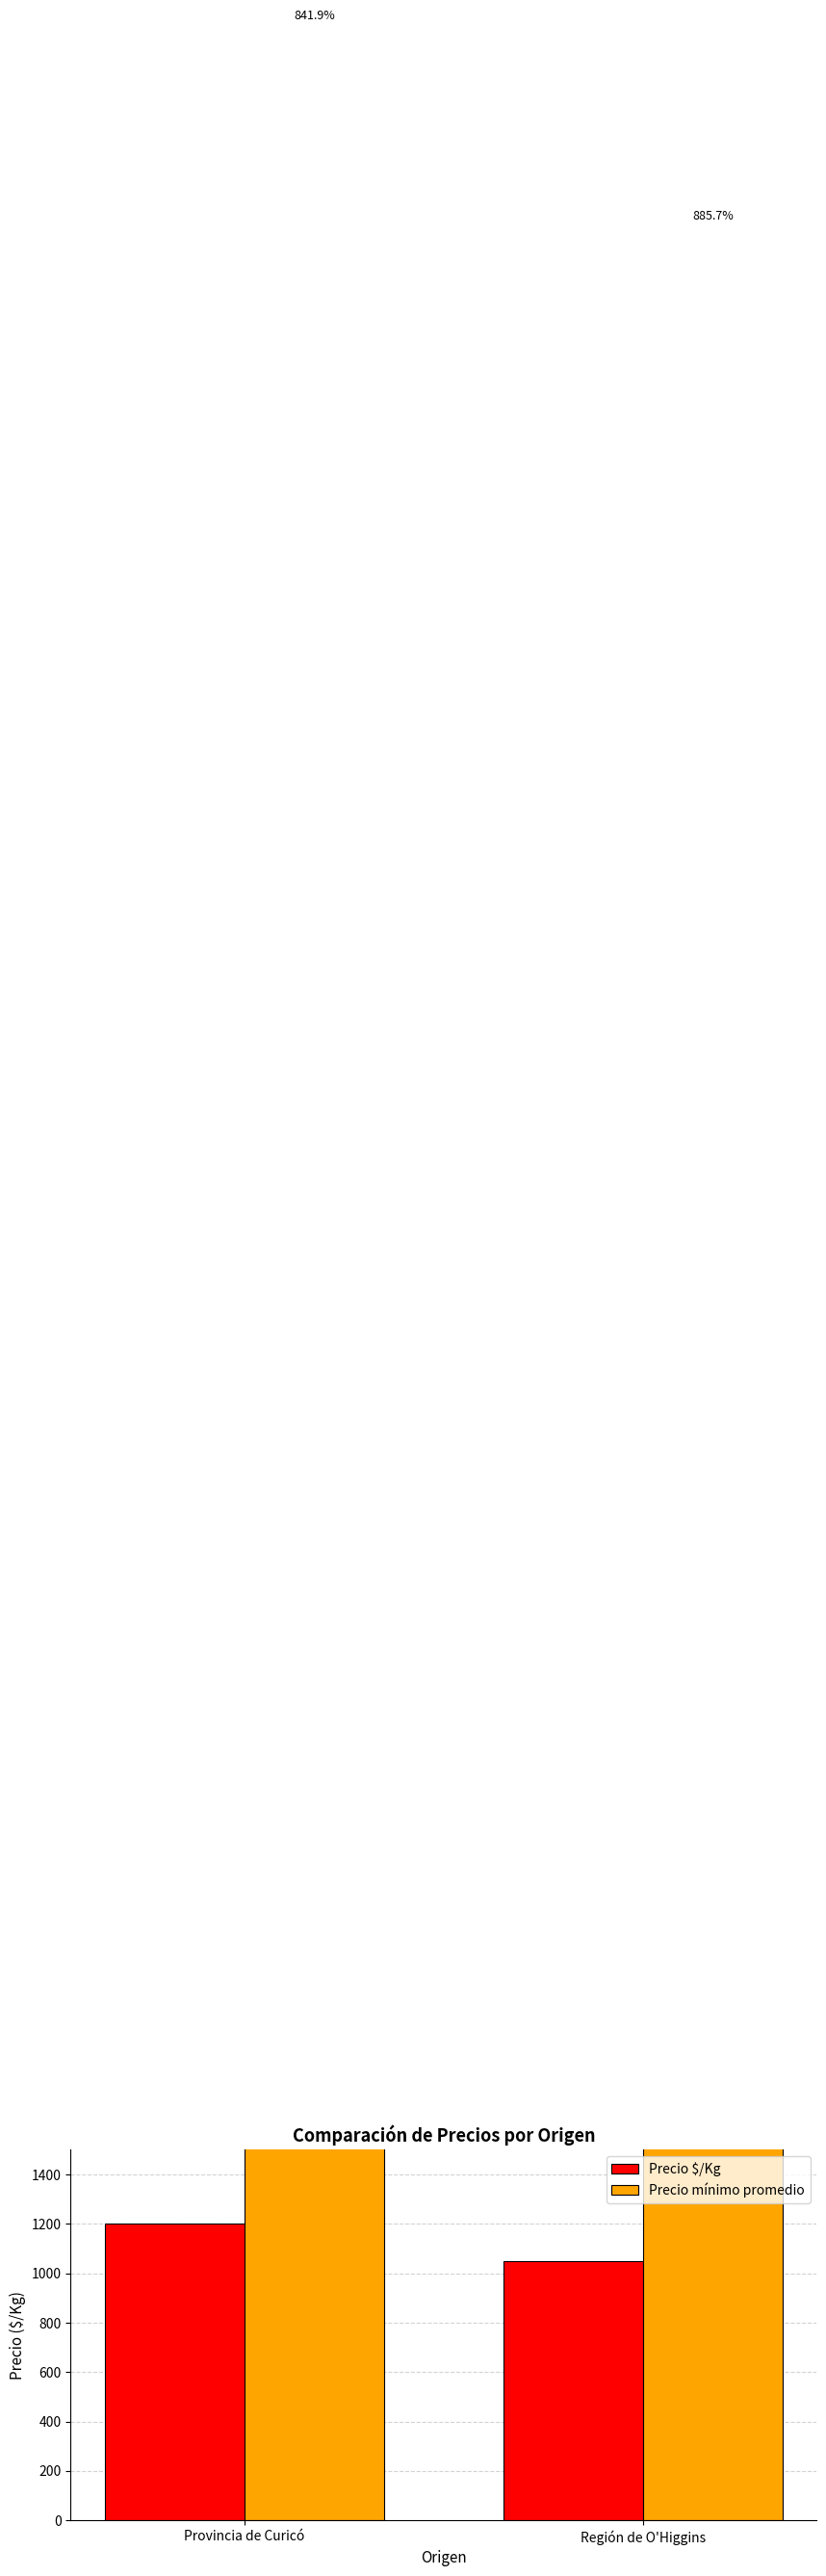

Reading left to right, what are all the values shown in this chart?

Precio $/Kg: 1201	1050
Precio mínimo promedio: 10111	9300